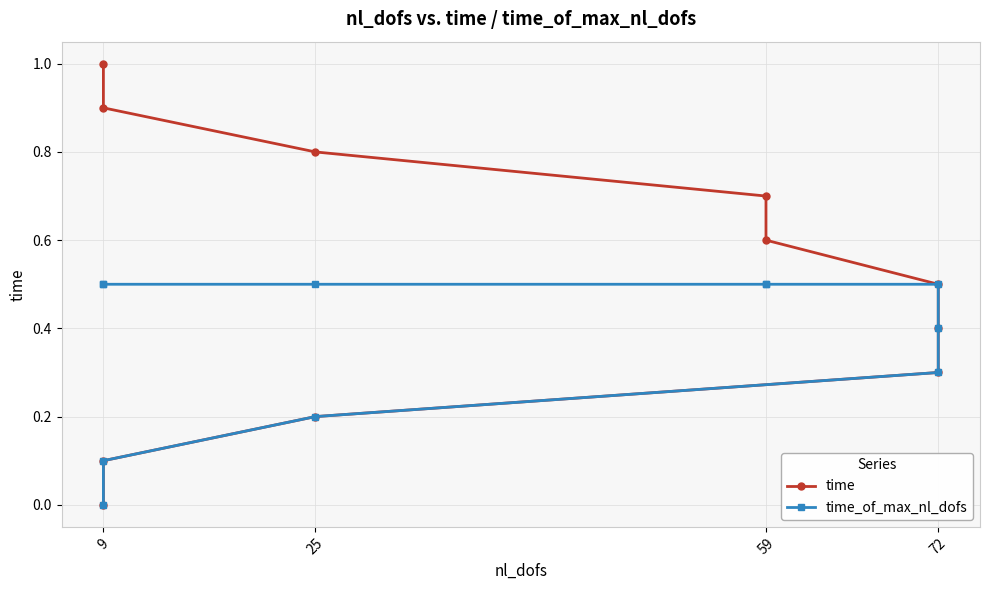

Is it true that time equals 1.2 at 59?

False